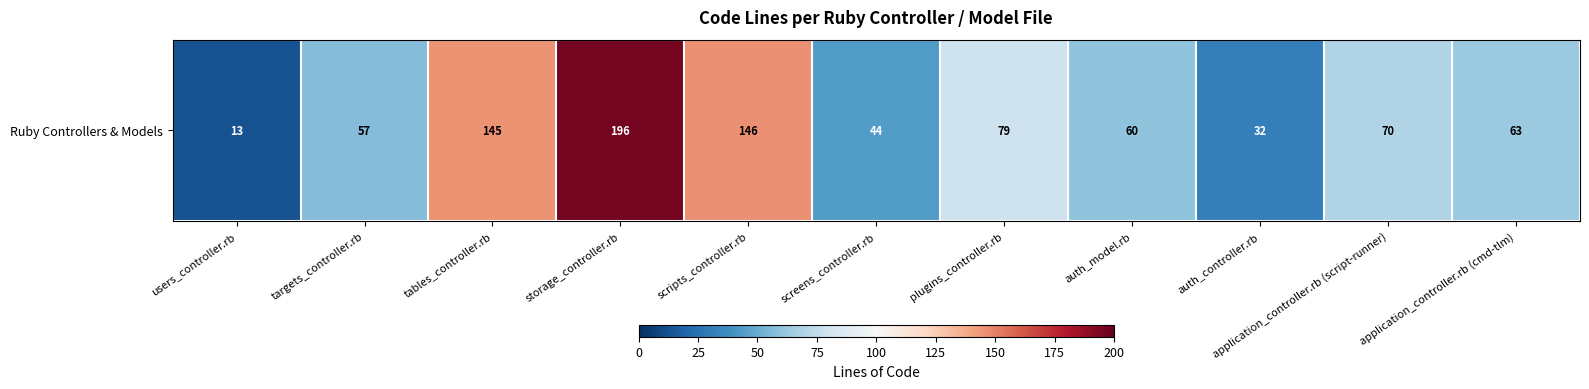

What is the ratio of the value at storage_controller.rb to the value at scripts_controller.rb?

1.3